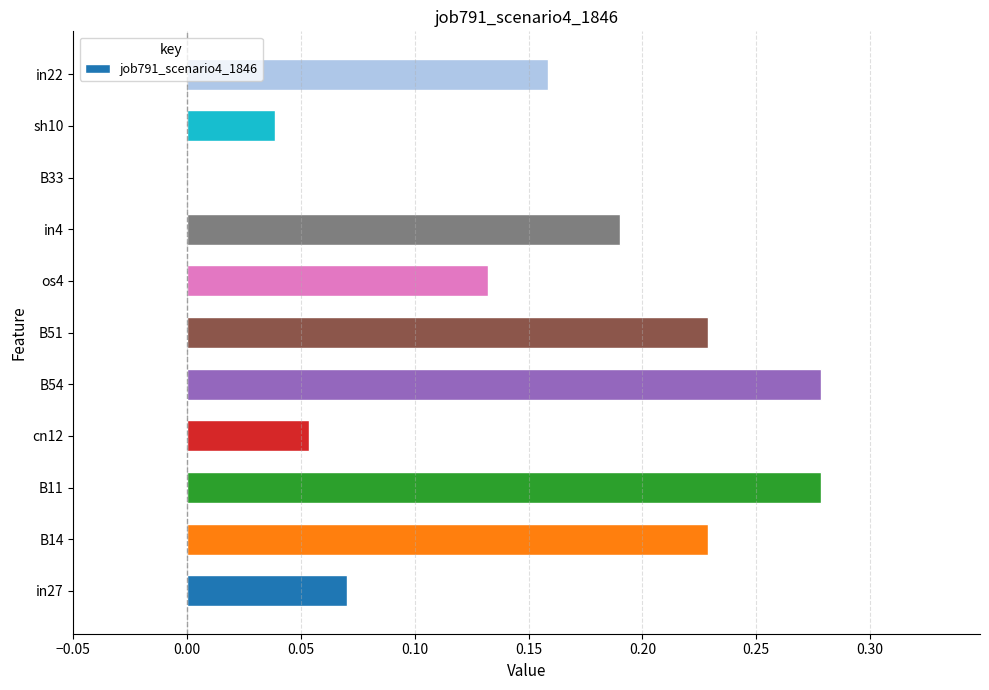

What is the sum of all values?

1.7